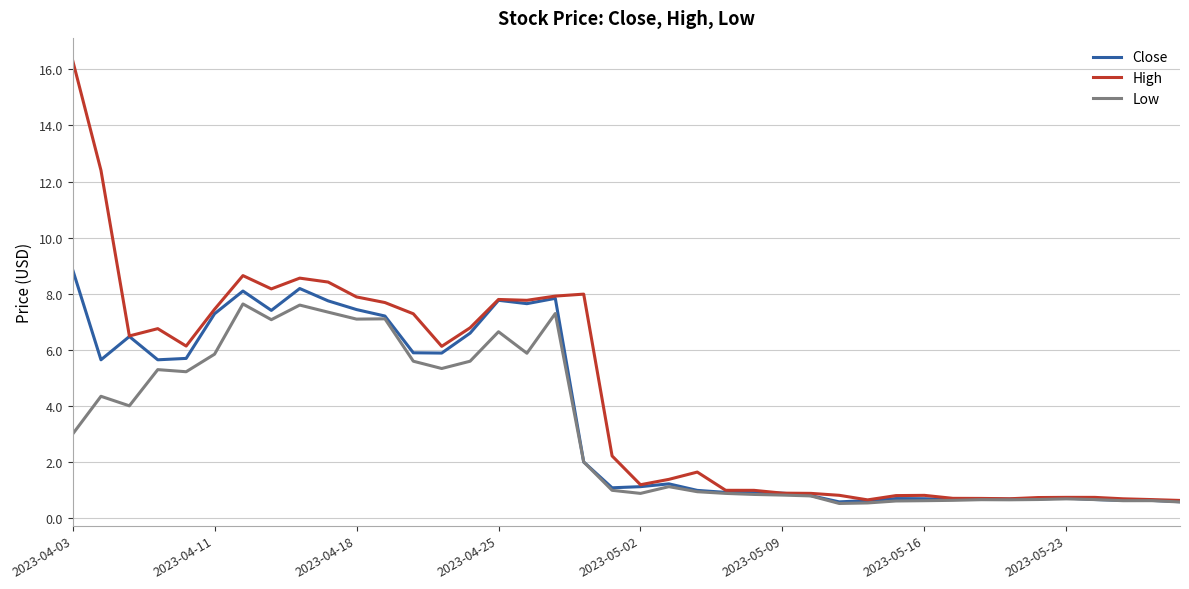

Which series has the widest spread of values?

High